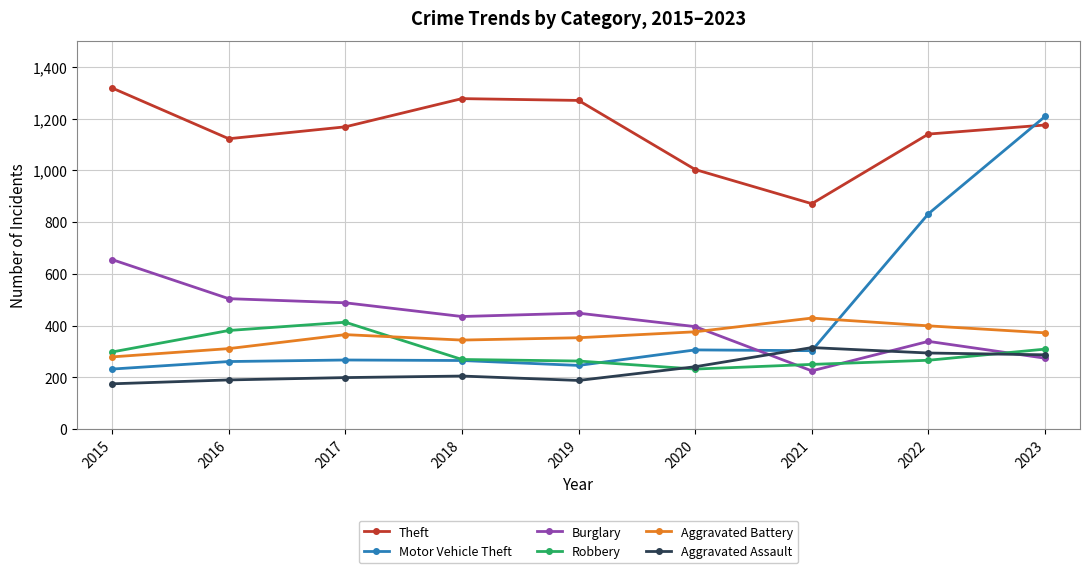

The value of Motor Vehicle Theft at 2016 is 99. True or false?

False